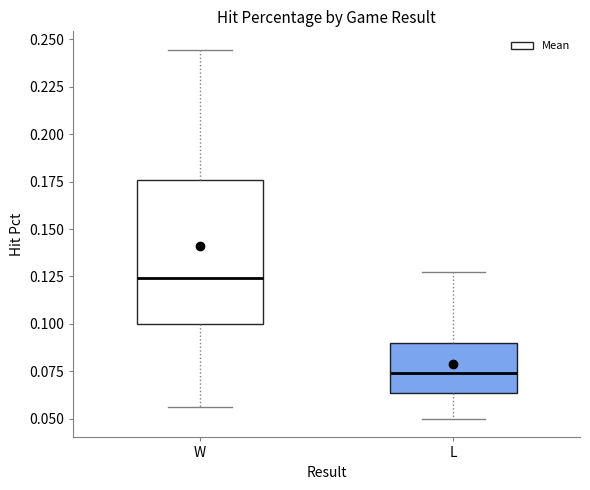

Which box's median line is the highest?

W